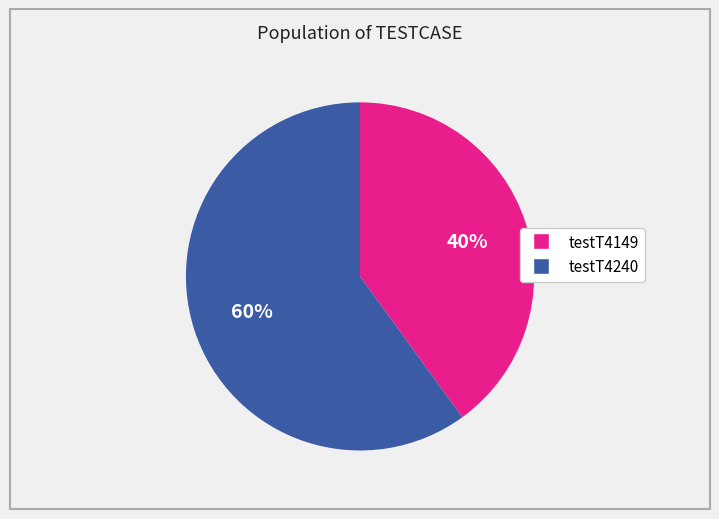

Which slice is the largest?

testT4240